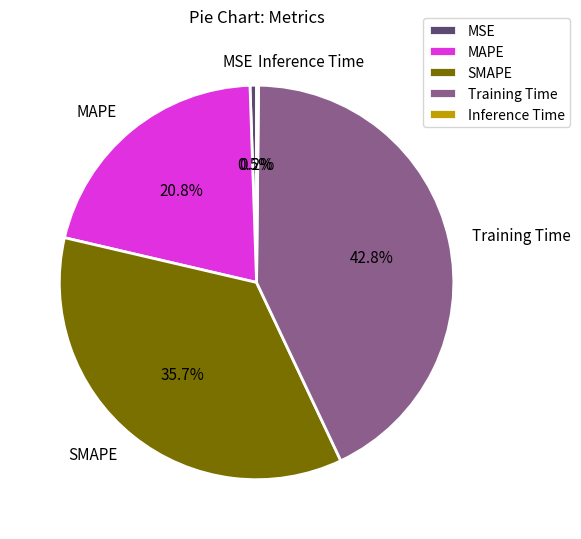

What is the largest slice in the pie chart?

Training Time